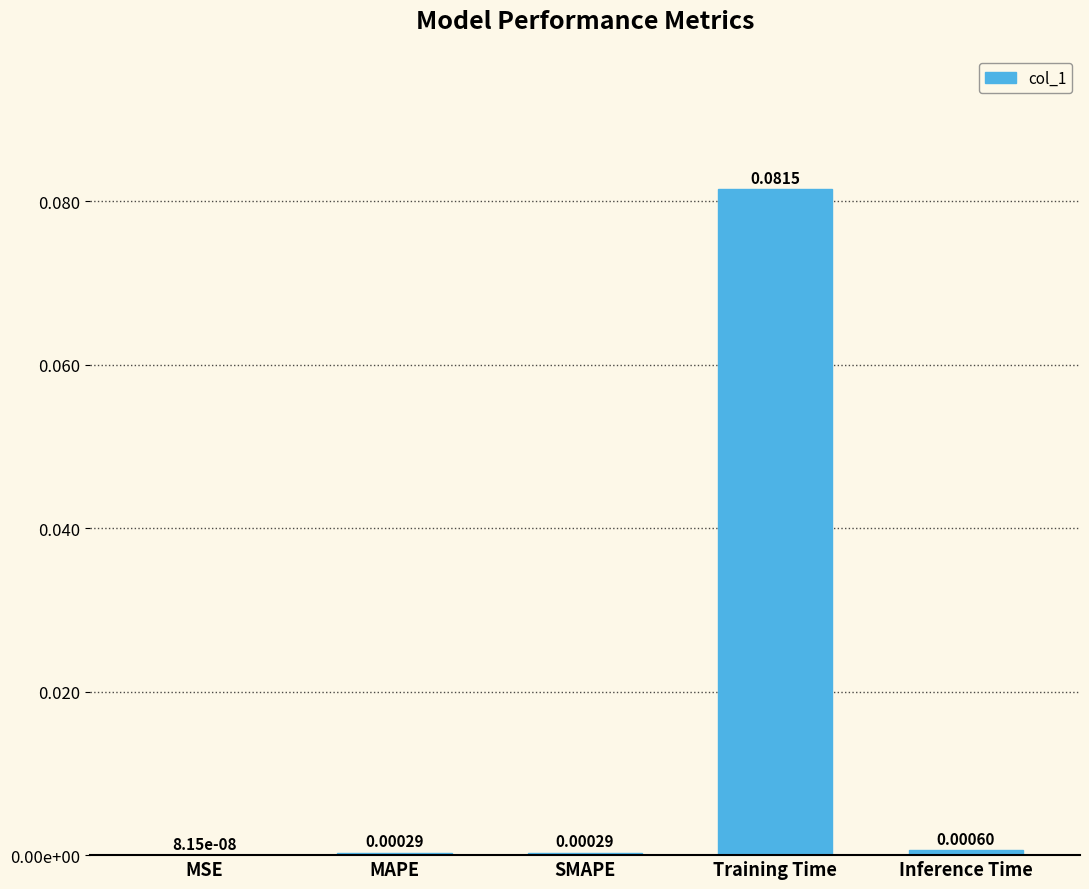

What is the approximate value at Training Time?

0.1